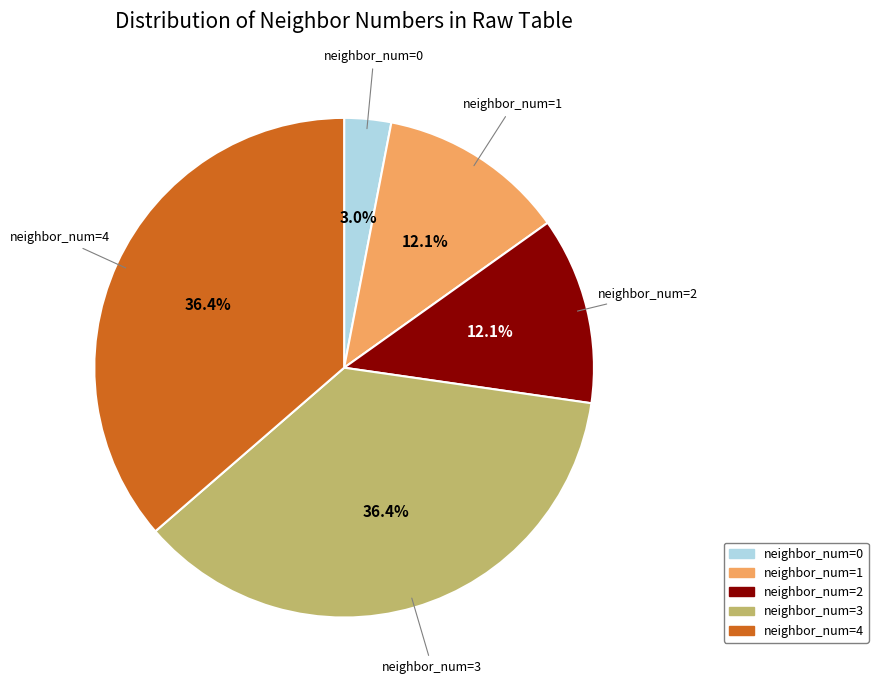

Does neighbor_num=4 represent more than half of the total?

No